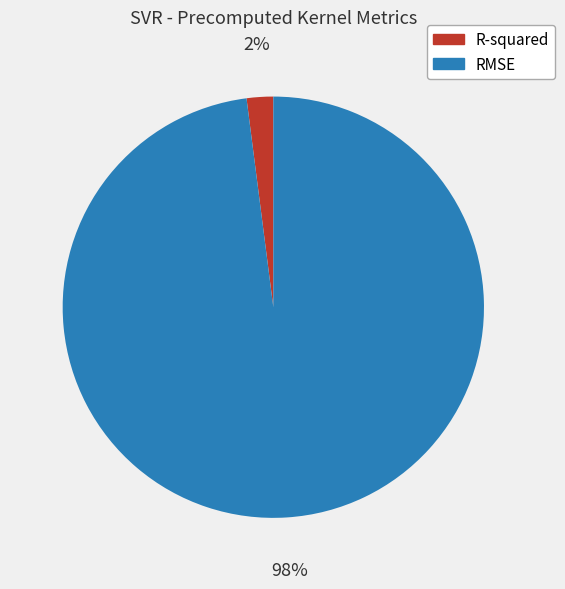

To the nearest percent, what percentage of the pie is R-squared?

2%